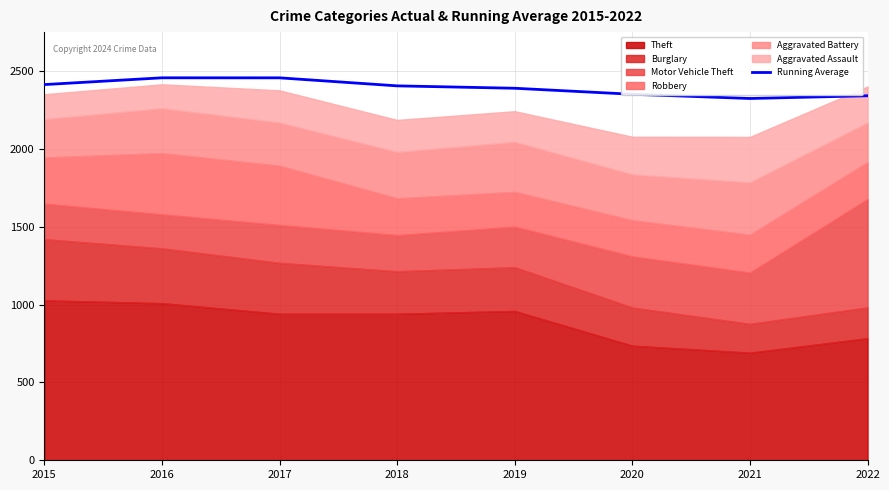

Does the chart have visible grid lines?

Yes